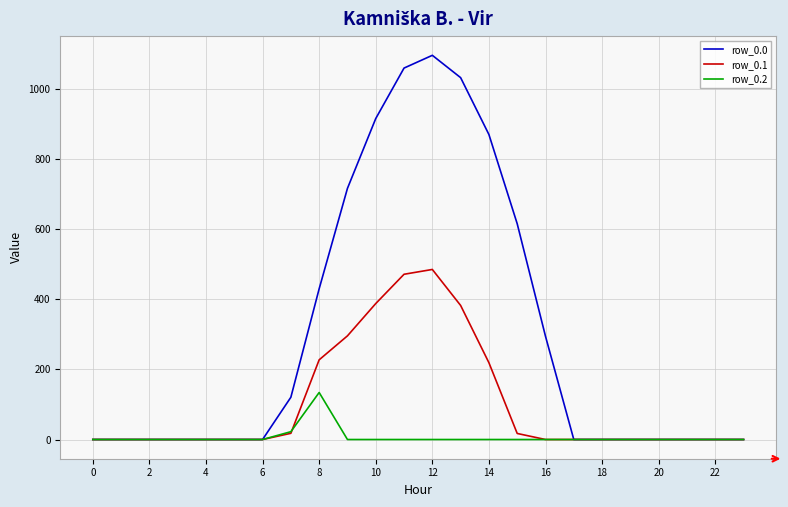

Which series has the largest range (max minus min)?

row_0.0